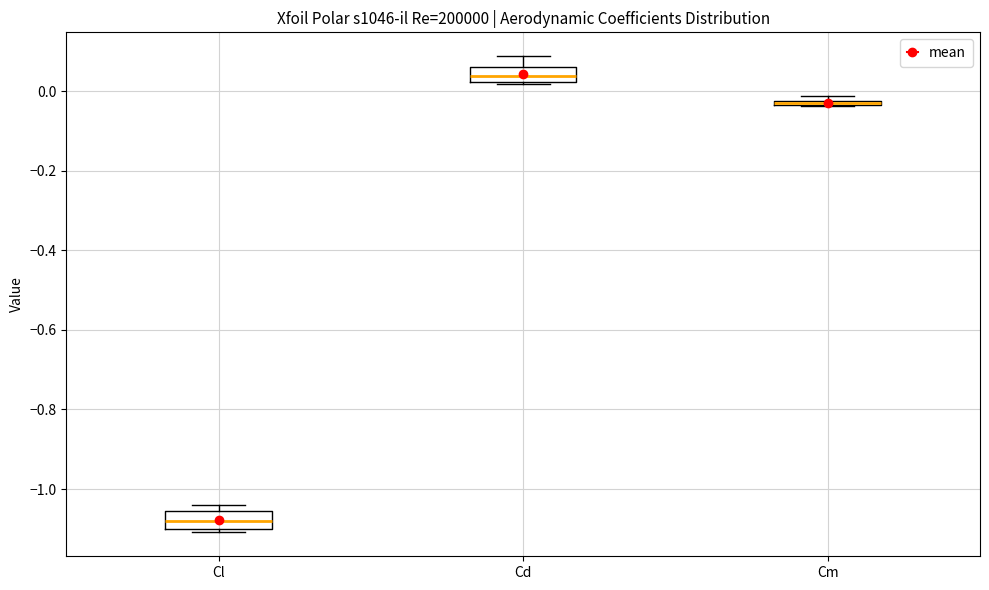

Where does the upper whisker of the box for Cd end on the y-axis? The values are not printed on the chart, so give them approximately, as read against the axis.

0.08